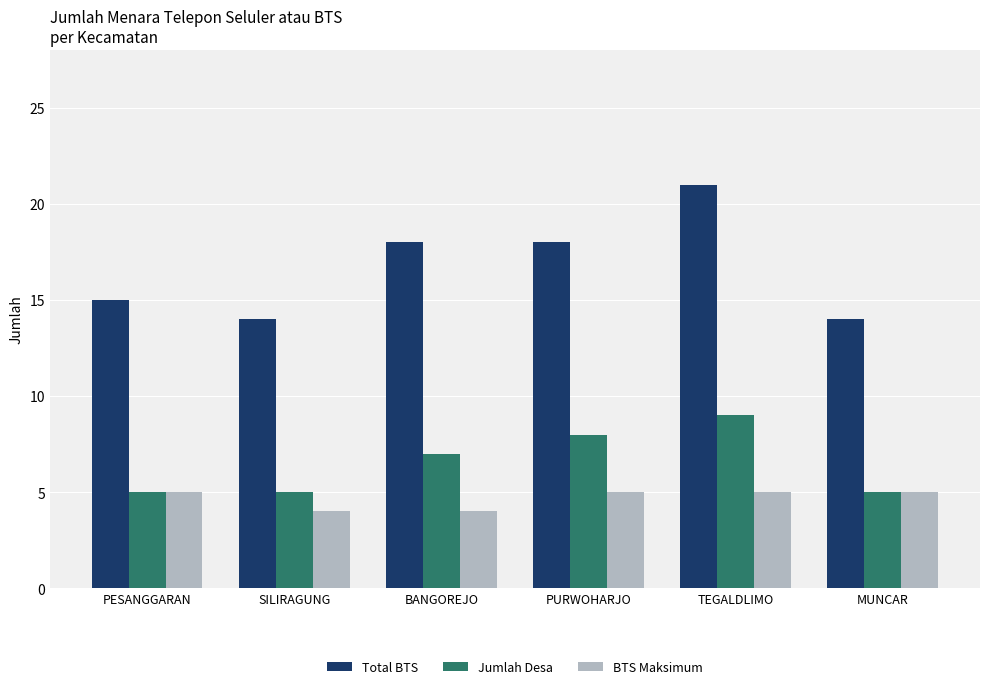

True or false: Jumlah Desa has a value of 7 at MUNCAR.

False